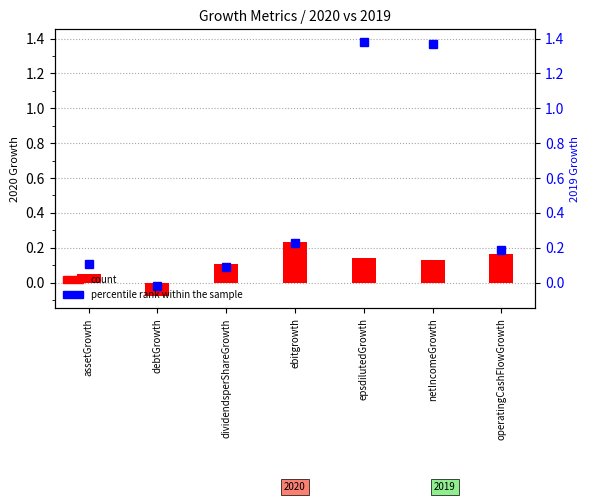

Between dividendsperShareGrowth and netIncomeGrowth, which series saw the biggest shift?

percentile rank within the sample